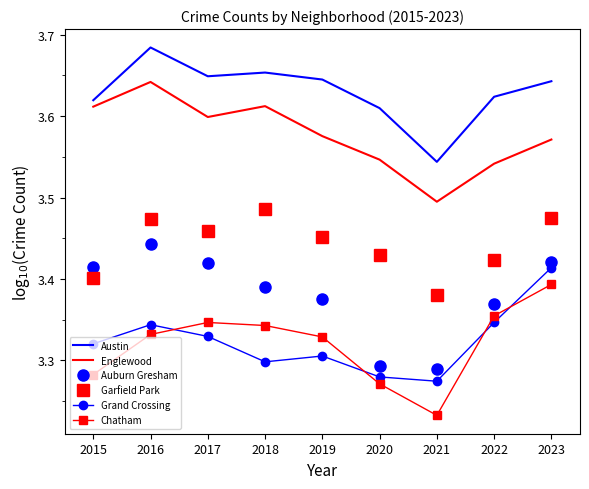

Which series has the widest spread of values?

Chatham